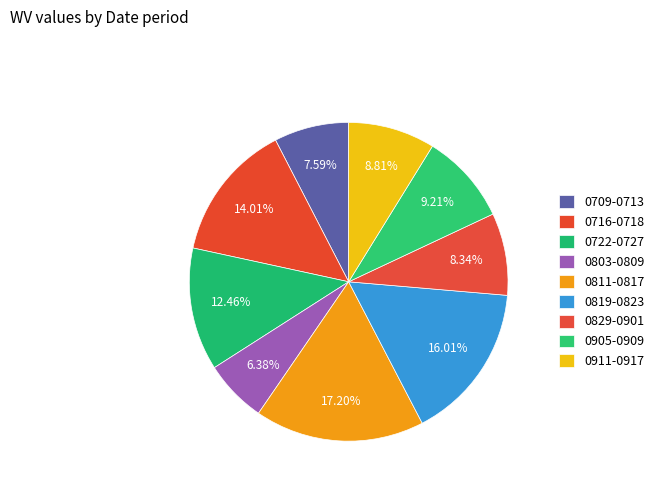

What is the smallest slice in the pie chart?

0803-0809